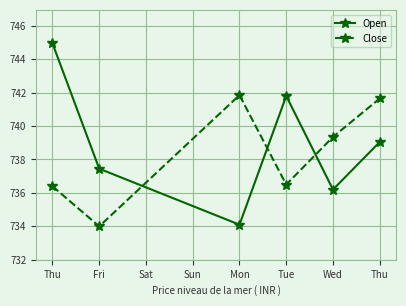

What is the difference between the maximum and minimum values in the Open series?

10.9